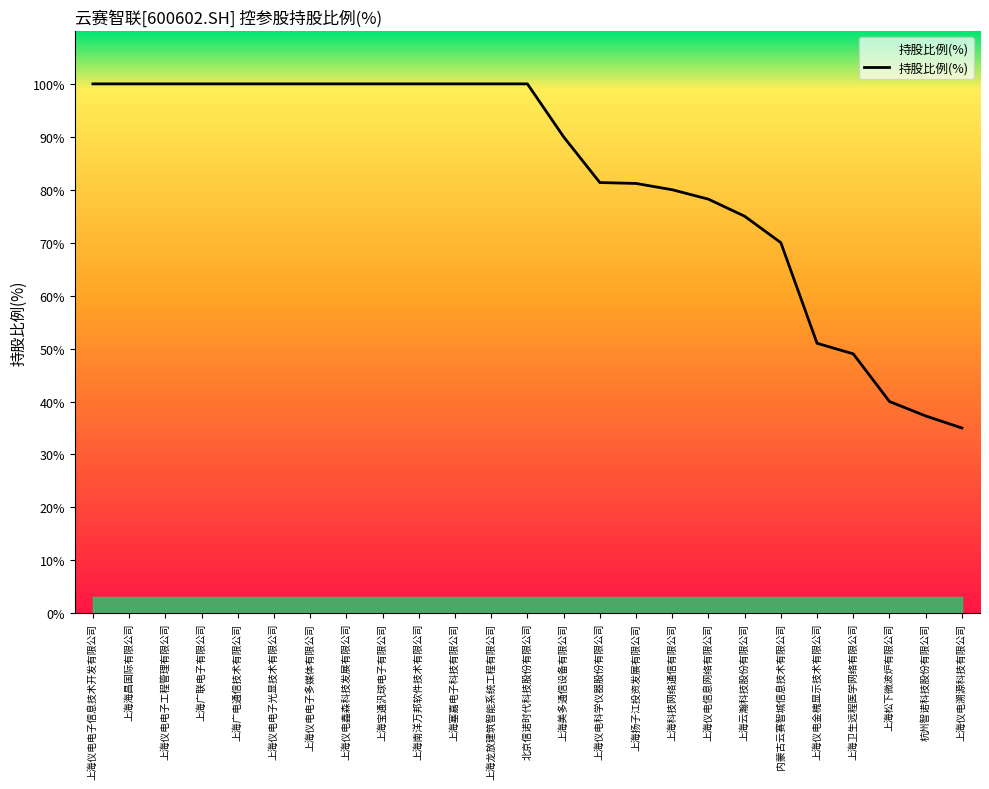

Approximately how many times larger is the value at 上海龙放建筑智能系统工程有限公司 compared to 上海仪电电子工程管理有限公司?

1.0